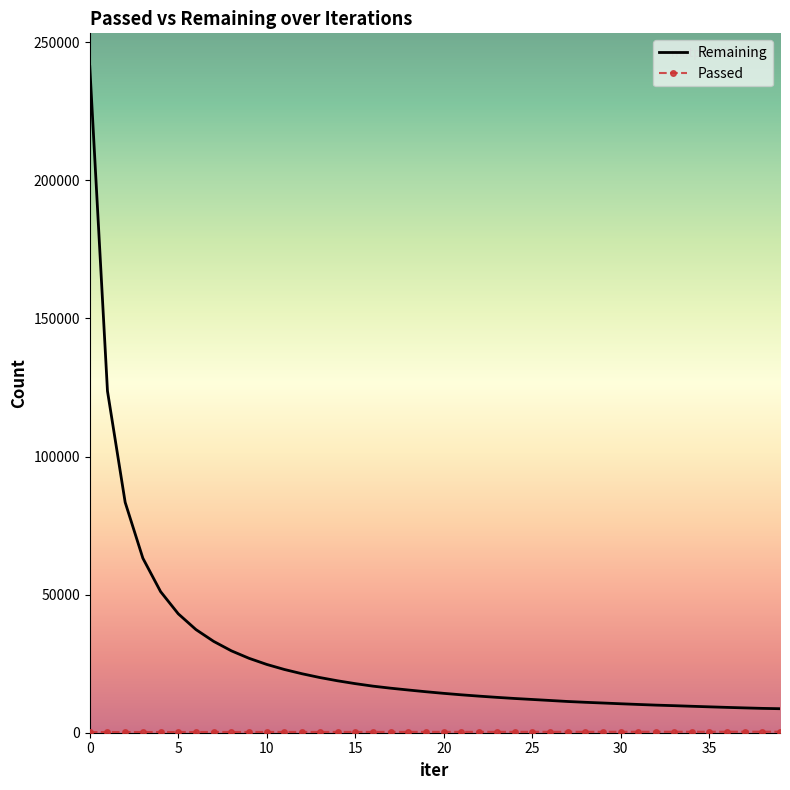

Which series has the widest spread of values?

Remaining